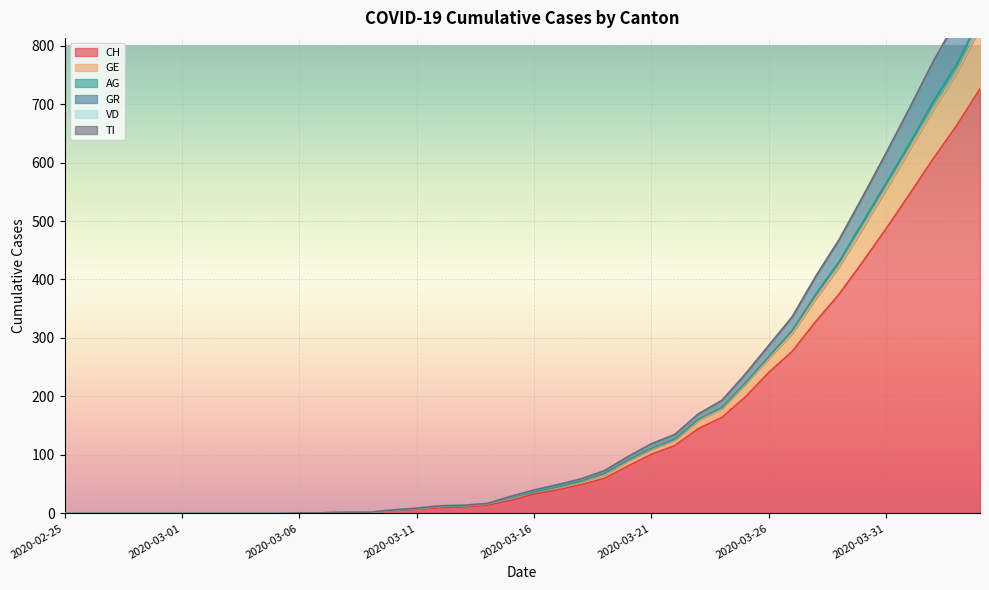

True or false: CH and GR intersect in this chart.

False